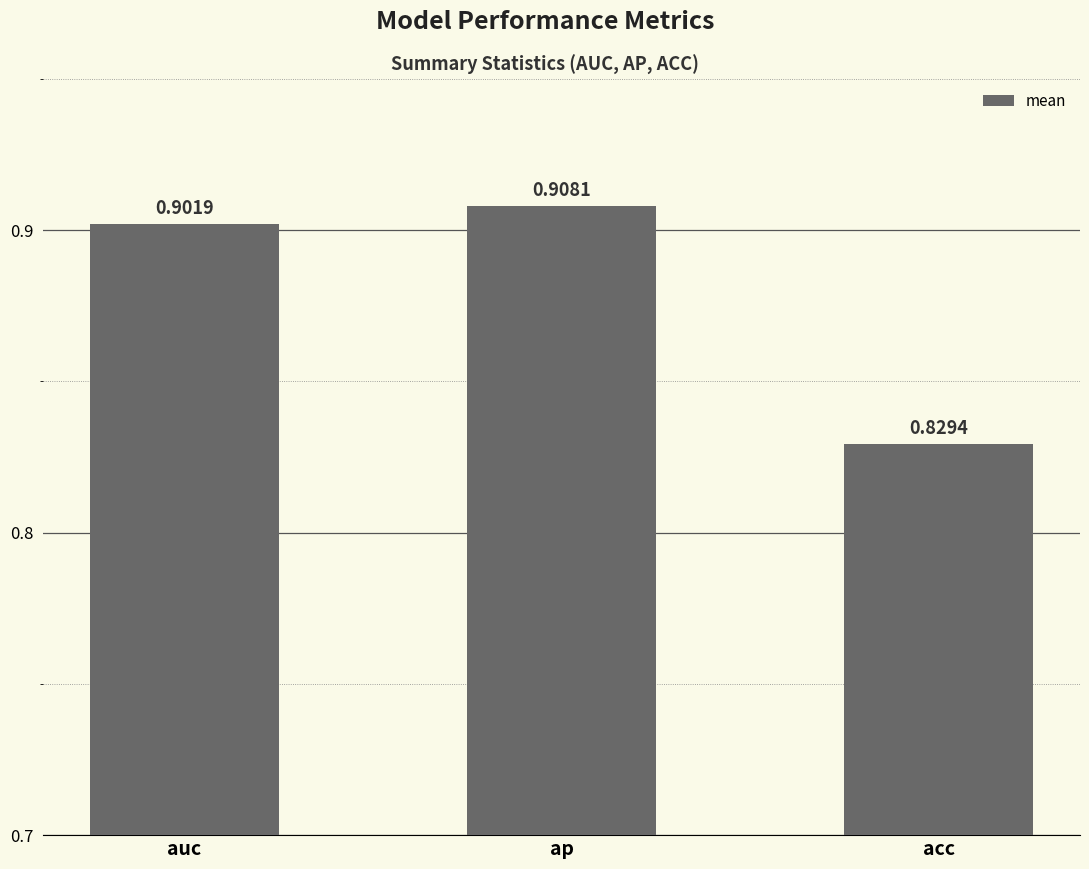

What is the change in value from auc to acc?

-0.1